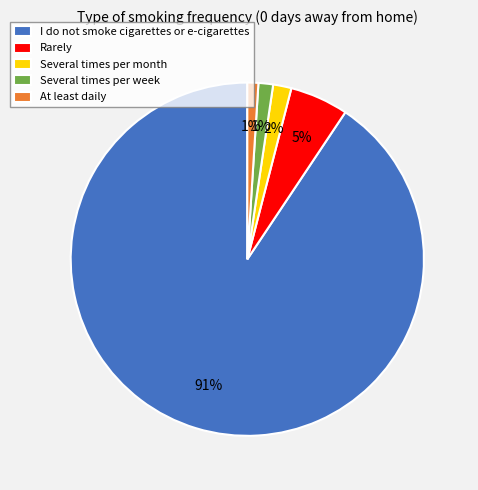

Do Several times per week and Several times per month together represent more than half of the pie?

No